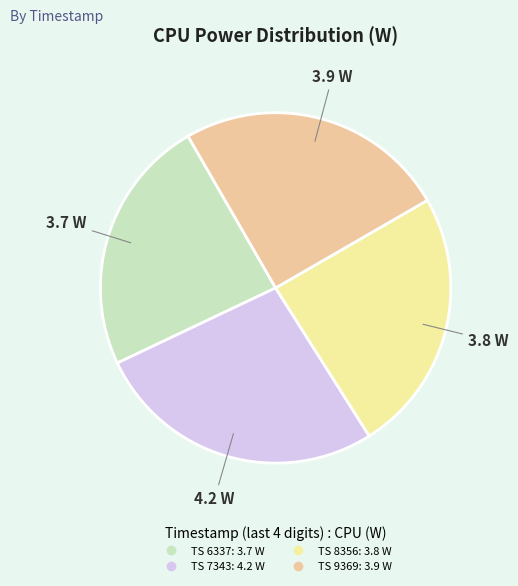

Is there any slice that represents more than half of the pie?

No